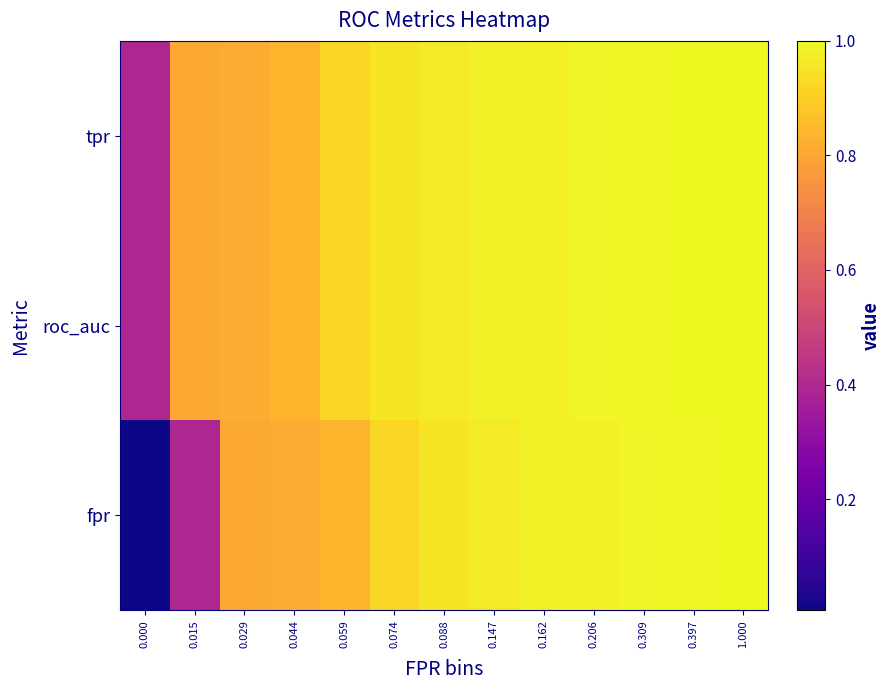

Reading left to right, transcribe all the data shown in this chart.

fpr: 0.000=0.0	0.015=0.4	0.029=0.8	0.044=0.8	0.059=0.8	0.074=0.9	0.088=1.0	0.147=1.0	0.162=1.0	0.206=1.0	0.309=1.0	0.397=1.0	1.000=1.0
roc_auc: 0.000=0.4	0.015=0.8	0.029=0.8	0.044=0.8	0.059=0.9	0.074=1.0	0.088=1.0	0.147=1.0	0.162=1.0	0.206=1.0	0.309=1.0	0.397=1.0	1.000=1.0
tpr: 0.000=0.4	0.015=0.8	0.029=0.8	0.044=0.8	0.059=0.9	0.074=1.0	0.088=1.0	0.147=1.0	0.162=1.0	0.206=1.0	0.309=1.0	0.397=1.0	1.000=1.0